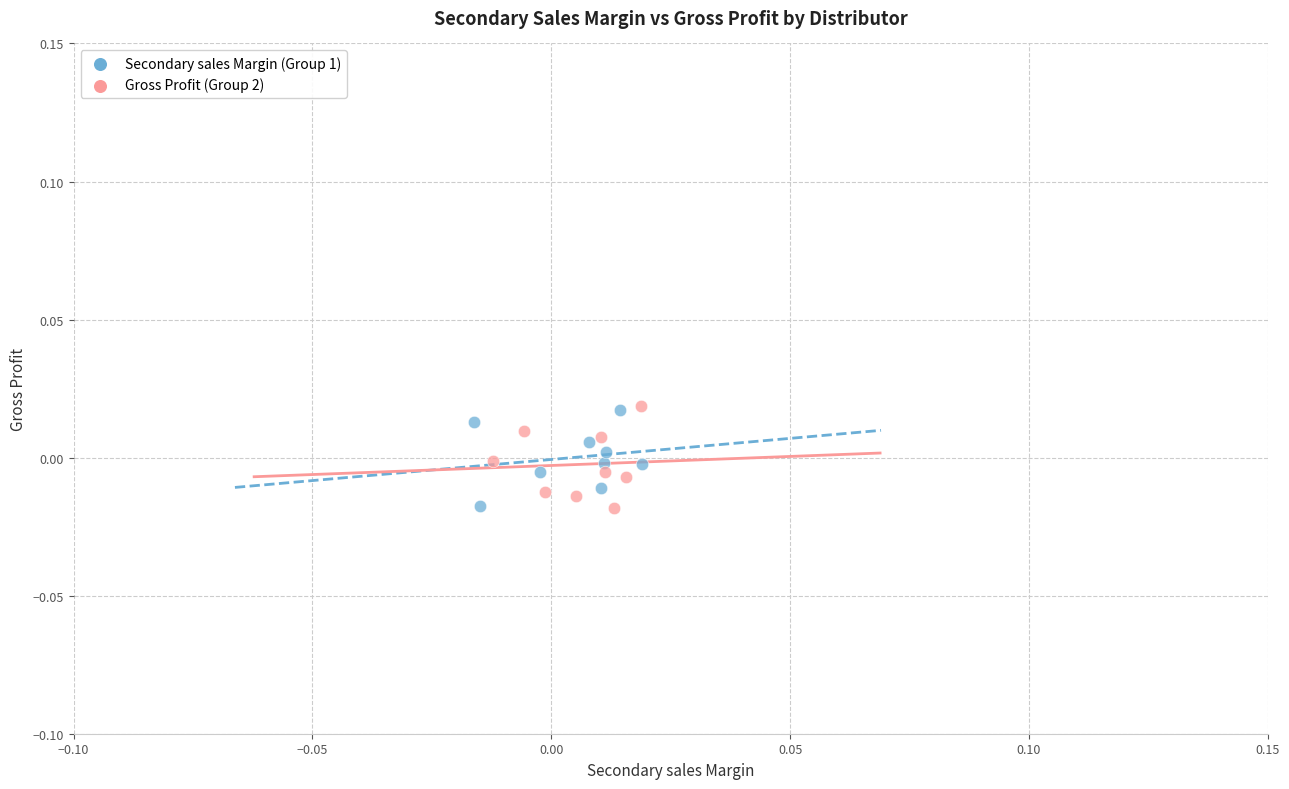

What are all the series names shown in the legend?

Secondary sales Margin (Group 1), Gross Profit (Group 2)